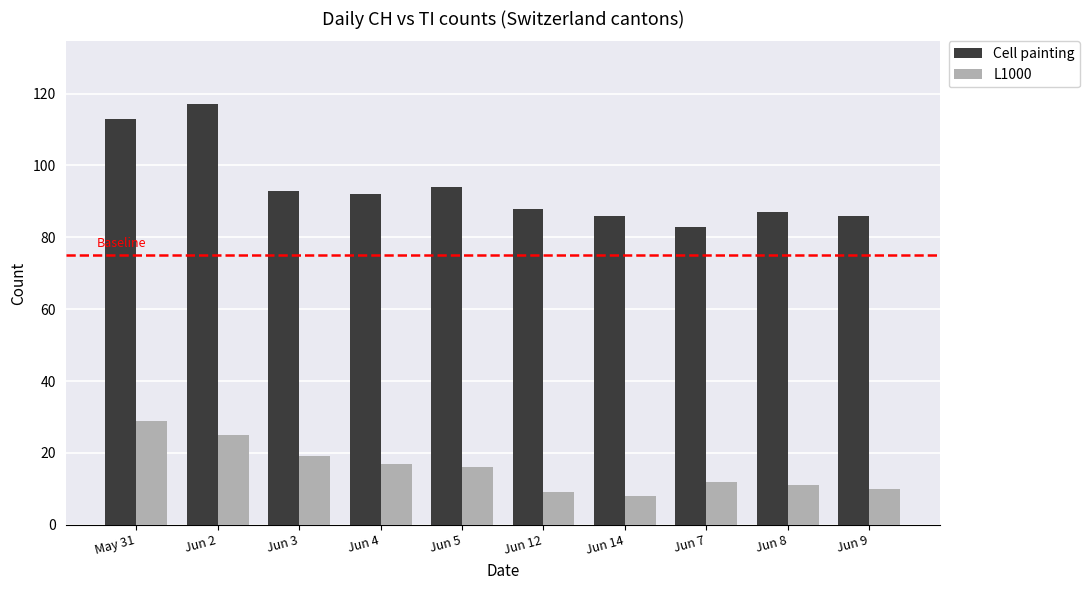

What is the highest value of the L1000 series?

29